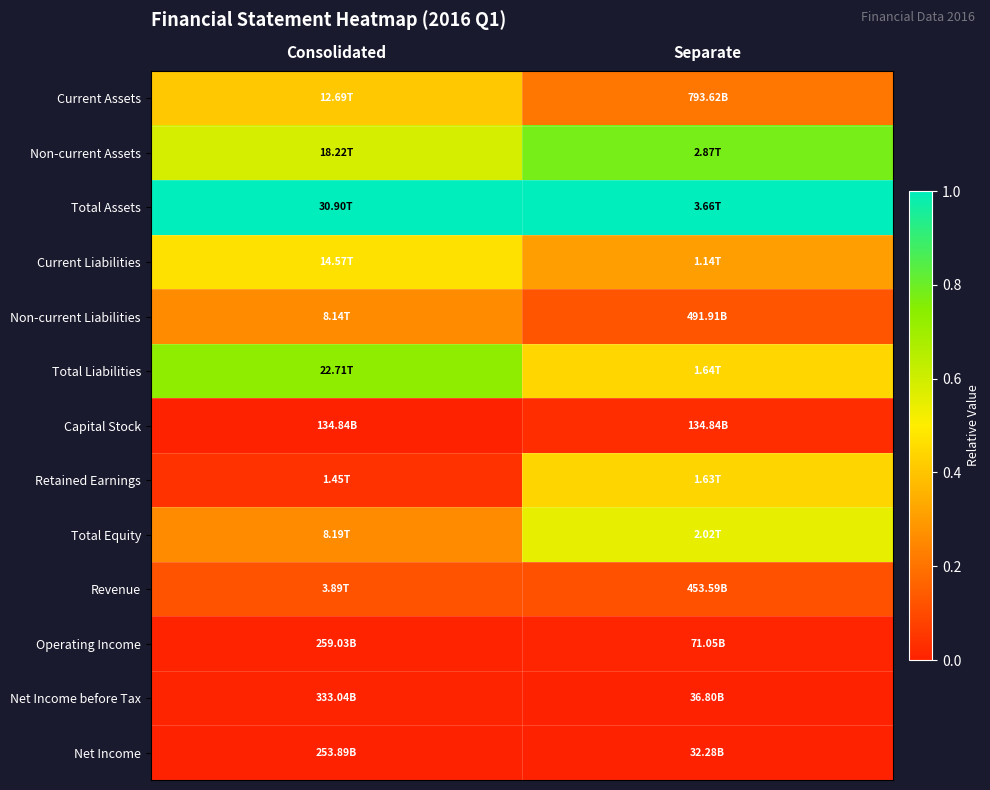

At how many categories does at least one series exceed 0?

2